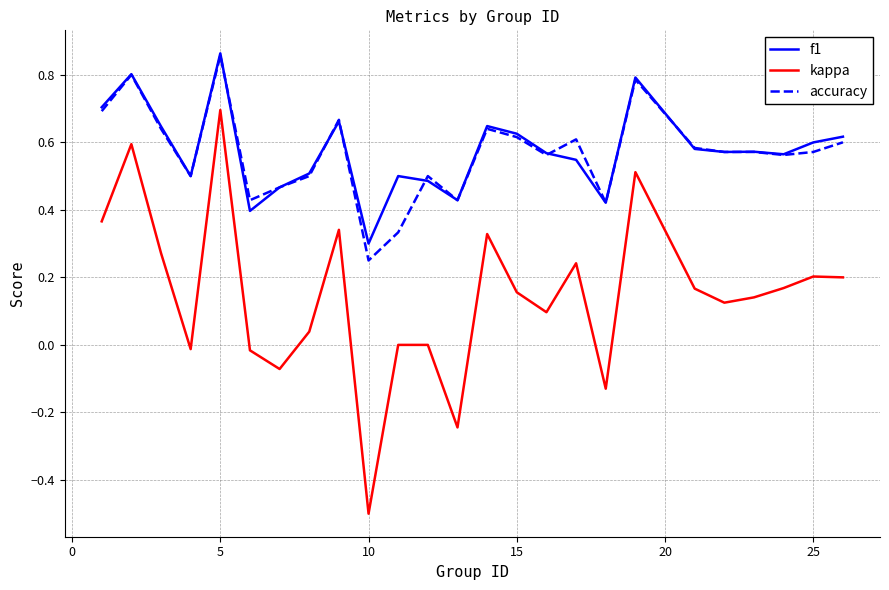

True or false: kappa and f1 intersect in this chart.

False